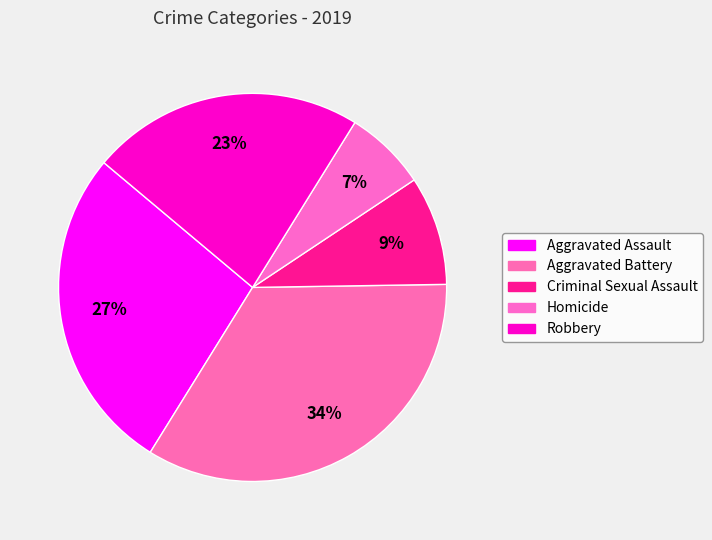

Rank the categories by value from highest to lowest.

Aggravated Battery, Aggravated Assault, Robbery, Criminal Sexual Assault, Homicide